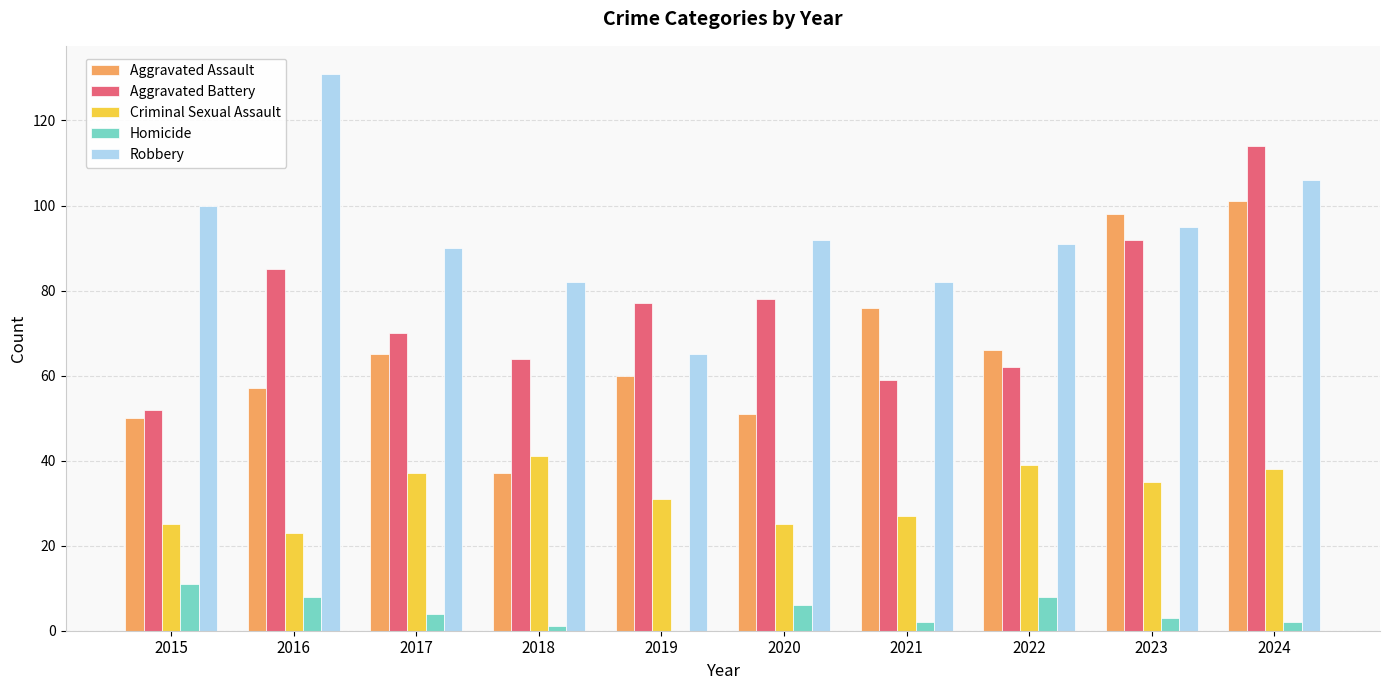

What is the total value across all series at 2021?

246